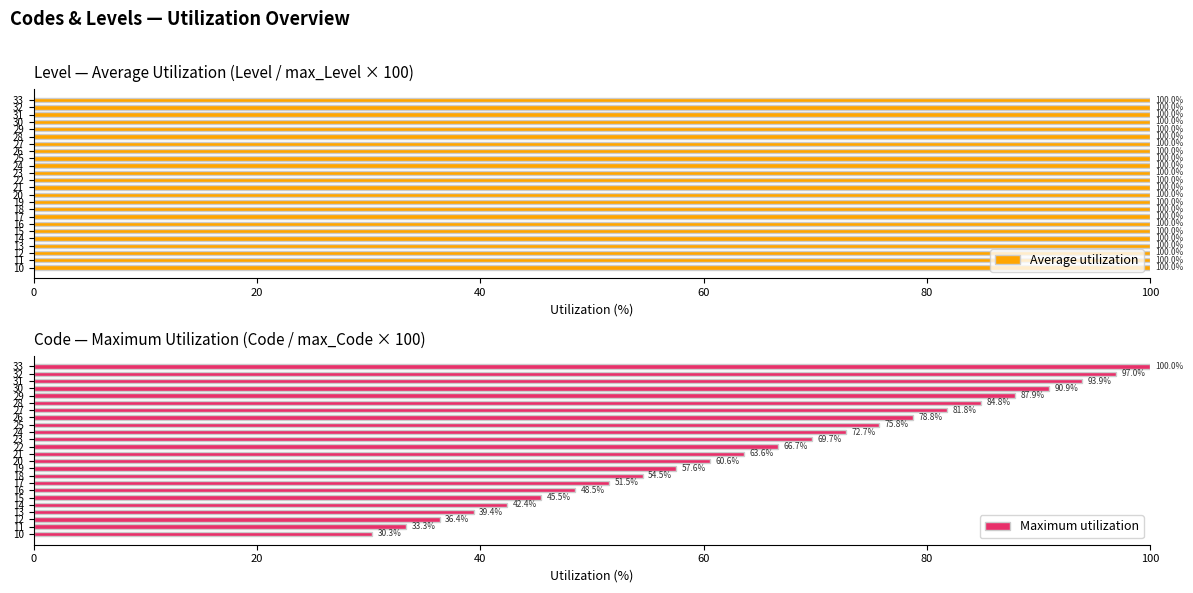

What is the sum of the Maximum utilization values at 24 and 26?

151.5